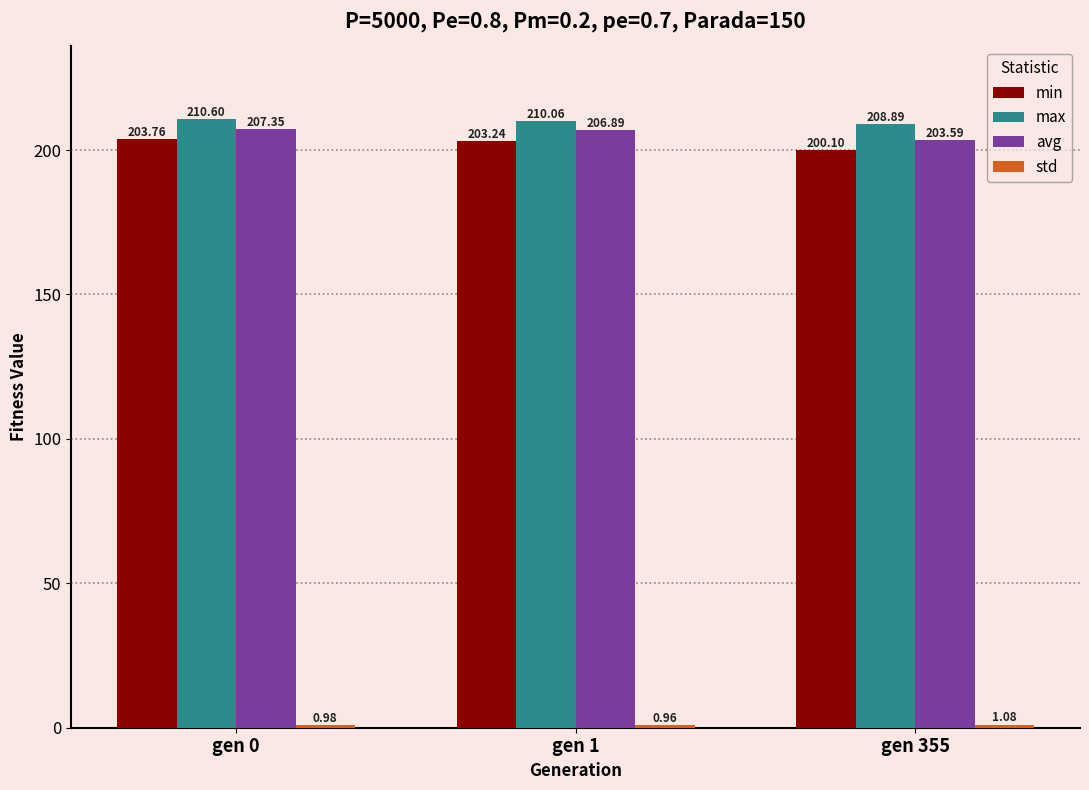

True or false: avg has a value of 69.5 at gen 355.

False